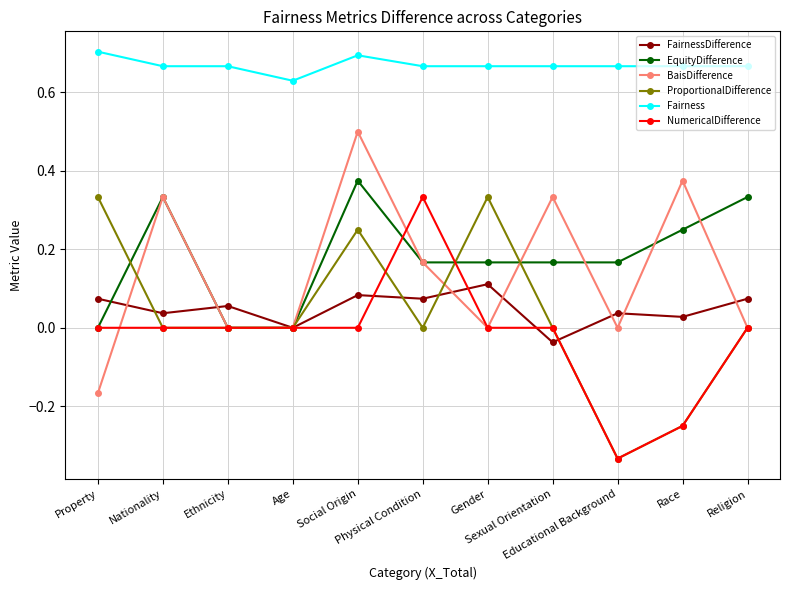

How many categories are shown in the chart?

11